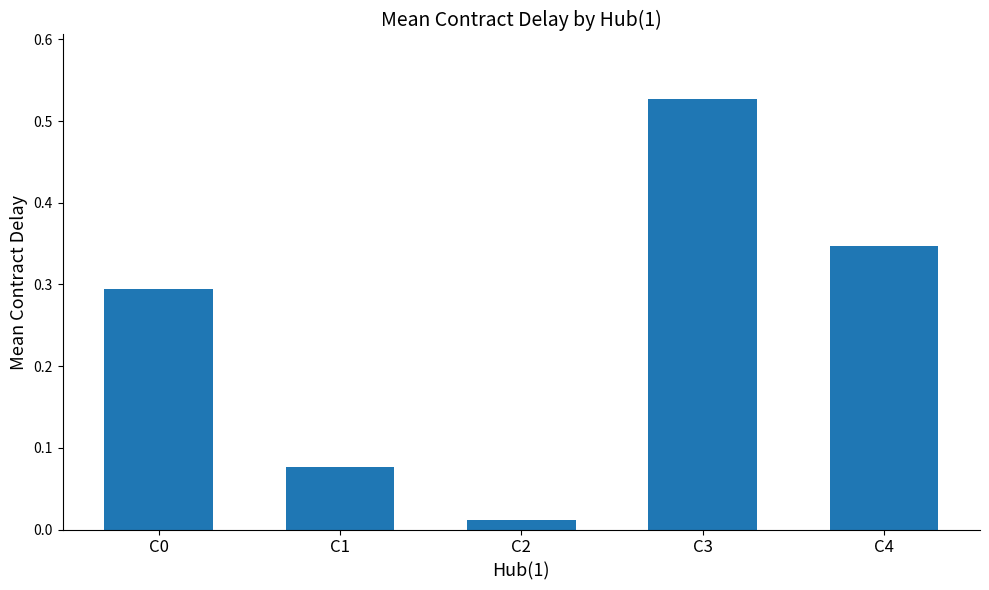

Which category has the highest value across all series?

C3